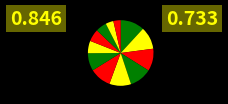

How many slices are in this pie chart?

12